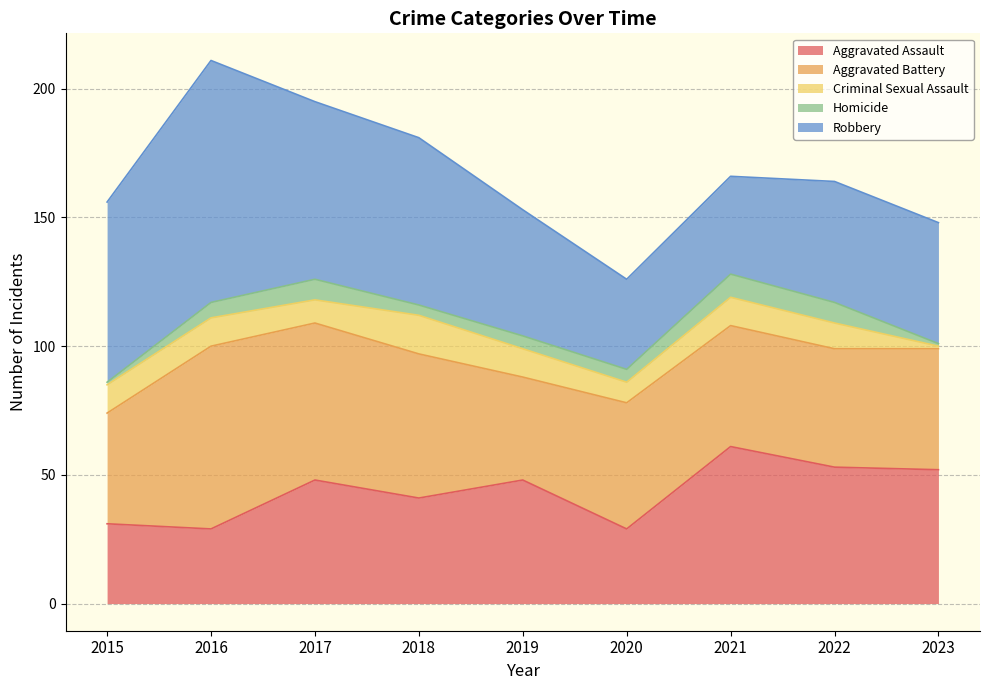

Which label corresponds to the largest value in the chart?

2016